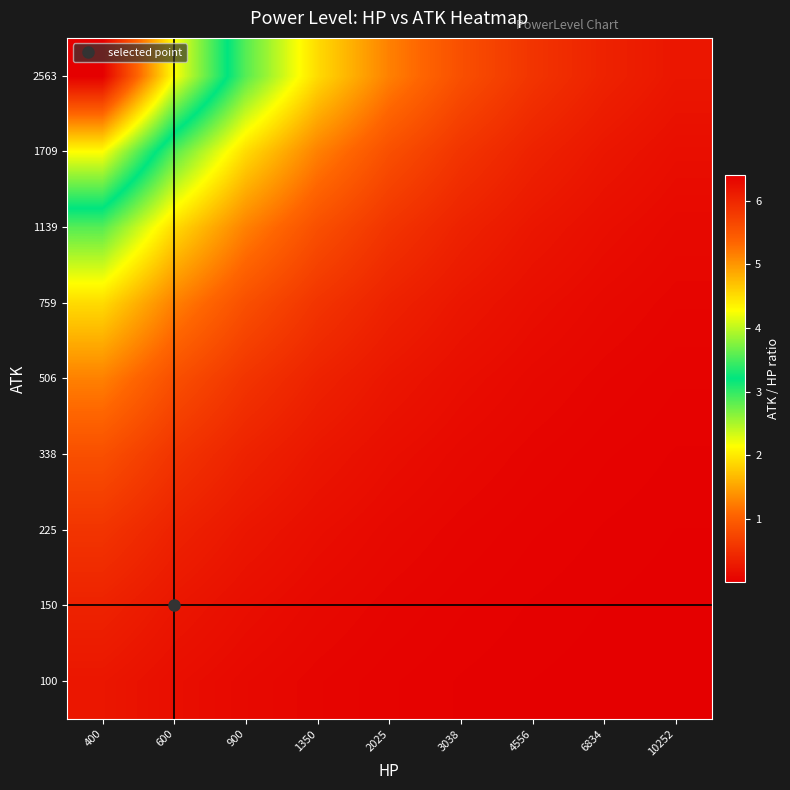

Which has a higher value, 3038 or 400?

400